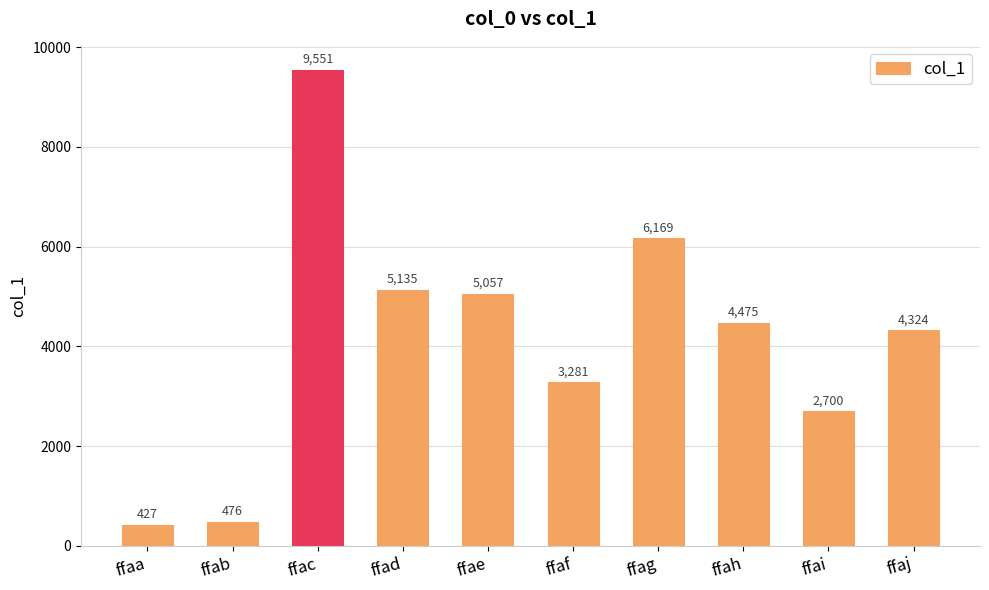

How many values are below 4475?

5